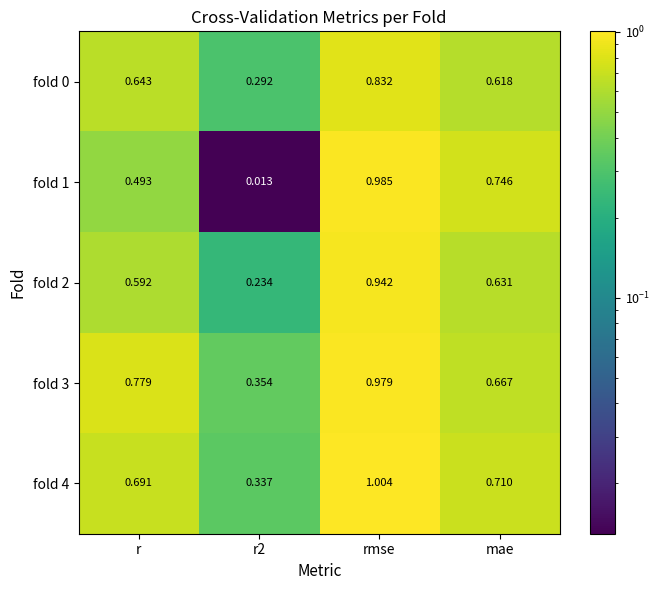

Count the number of categories in the chart.

4